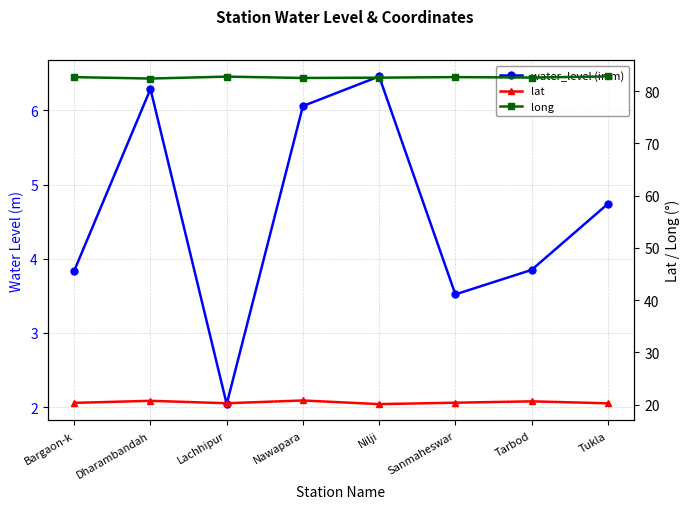

What is the difference between the water_level (in m) values at Sanmaheswar and Tarbod?

0.3